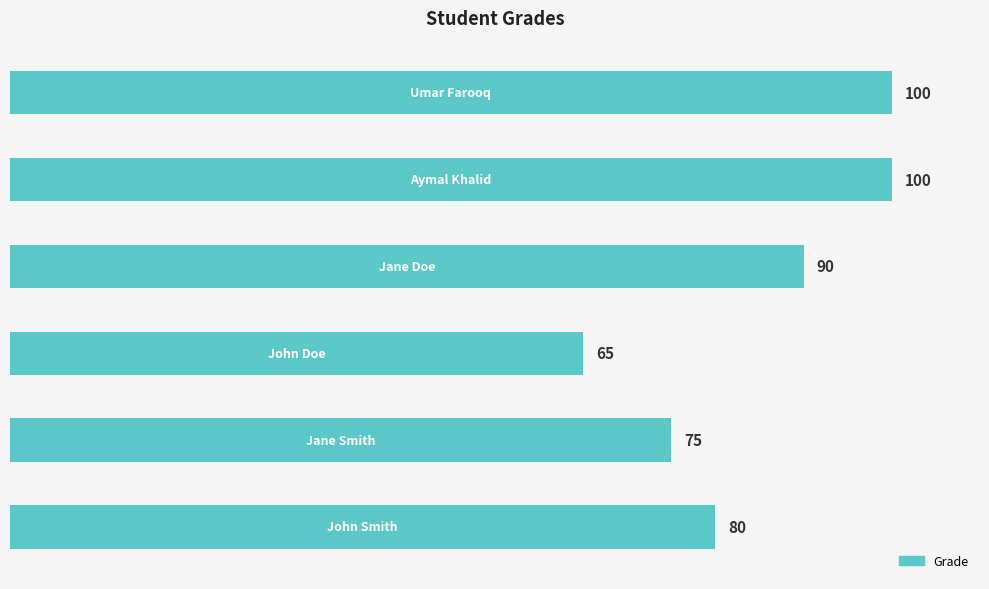

How many values are between 75 and 100?

5